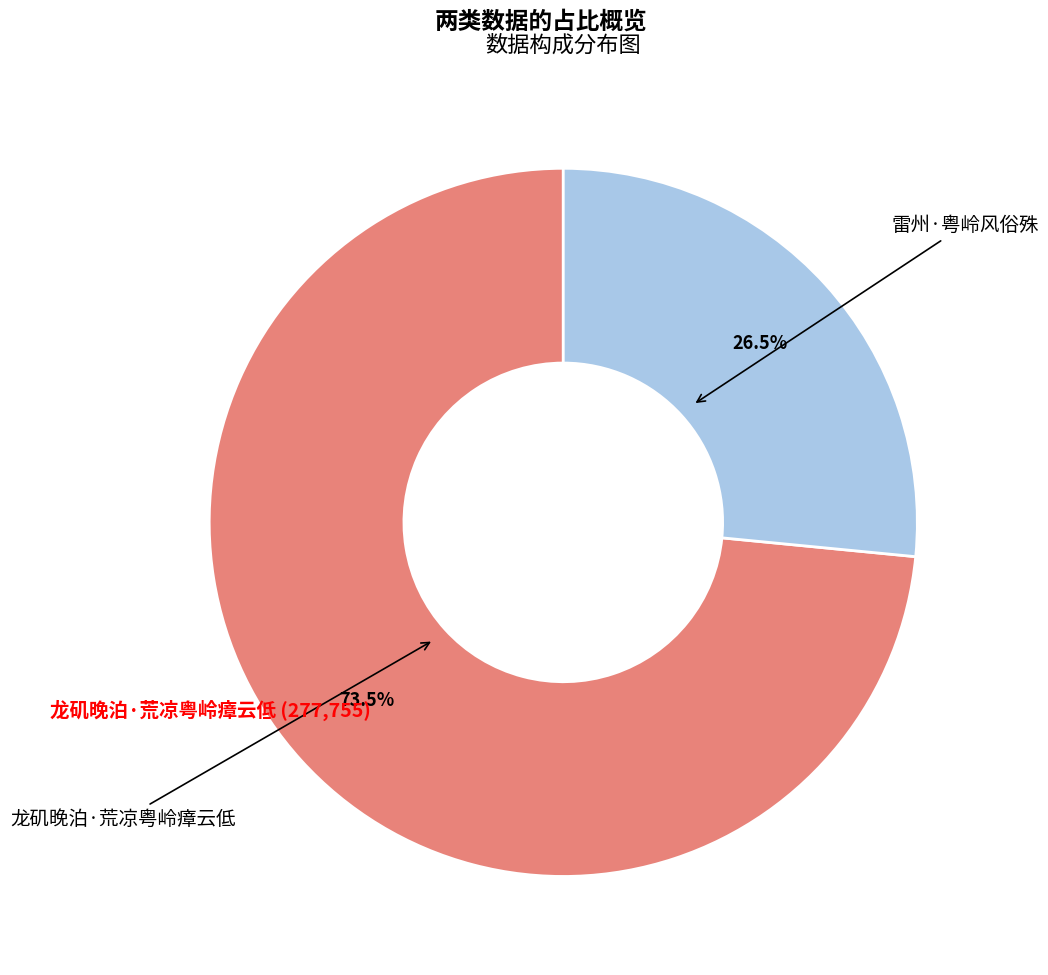

What portion of the pie excludes 雷州·粤岭风俗殊?

73.5%